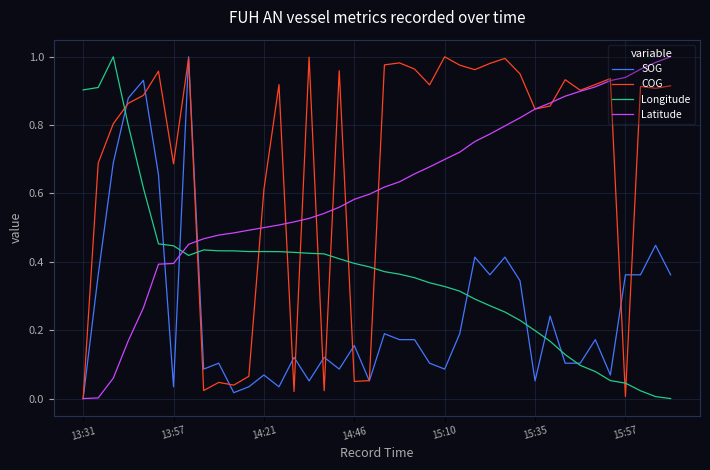

How many times do Longitude and COG cross each other?

11